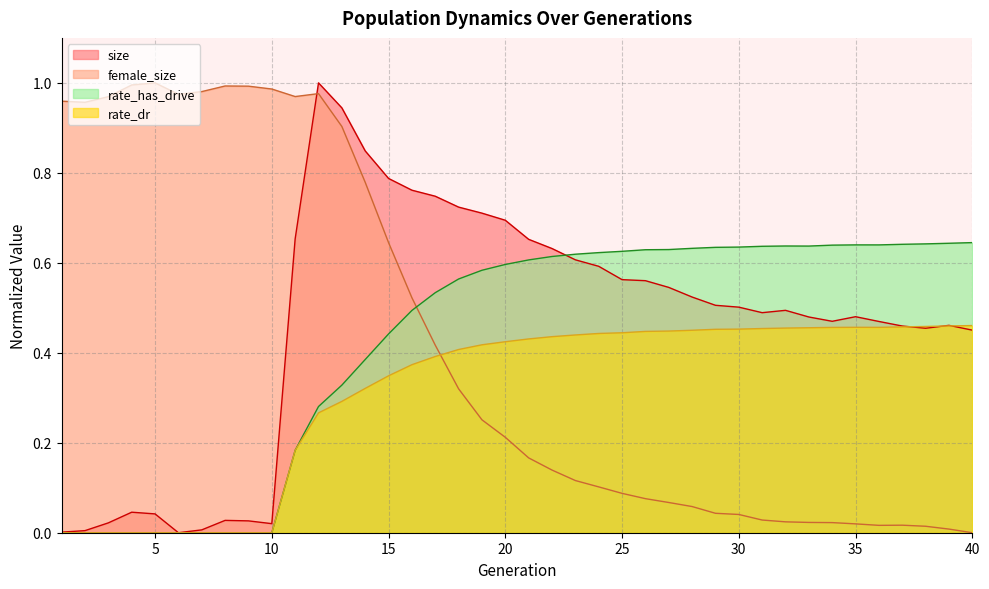

True or false: rate_dr has a value of 0.3 at 9.

False